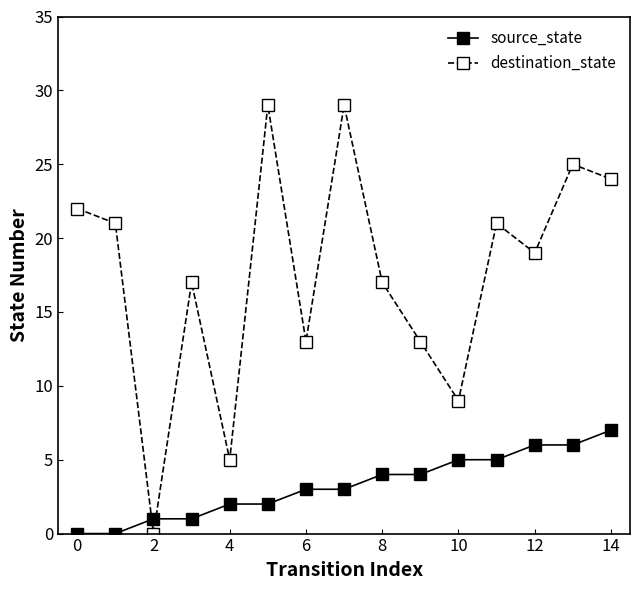

Count the source_state values in the range 1 to 5.

10